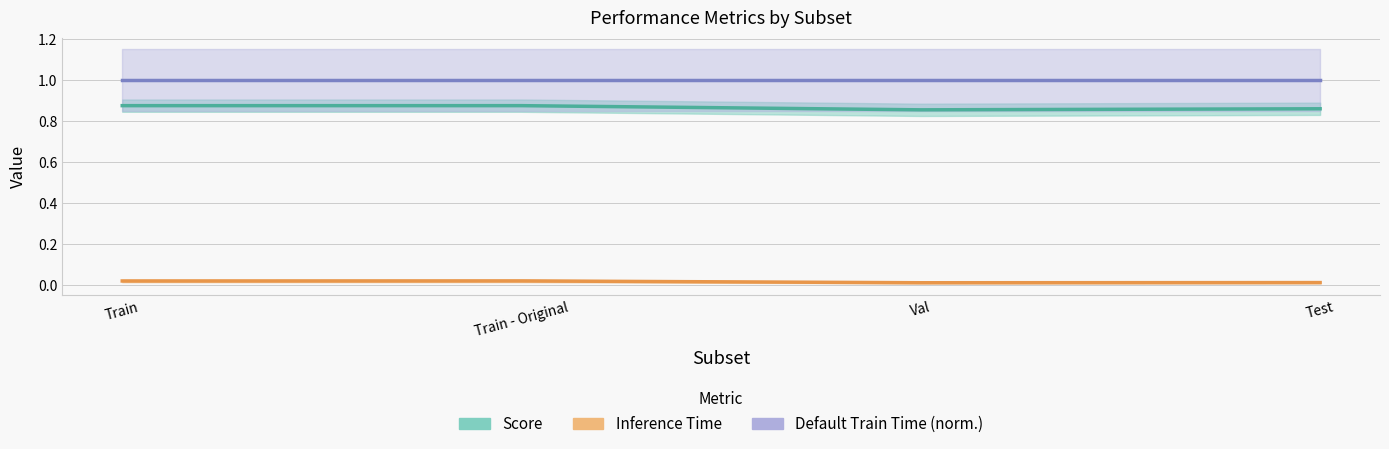

Reading left to right, extract all data points from this chart.

Score: Train=0.9	Train - Original=0.9	Val=0.9	Test=0.9
Inference Time: Train=0.0	Train - Original=0.0	Val=0.0	Test=0.0
Default Train Time (norm.): Train=1.0	Train - Original=1.0	Val=1.0	Test=1.0